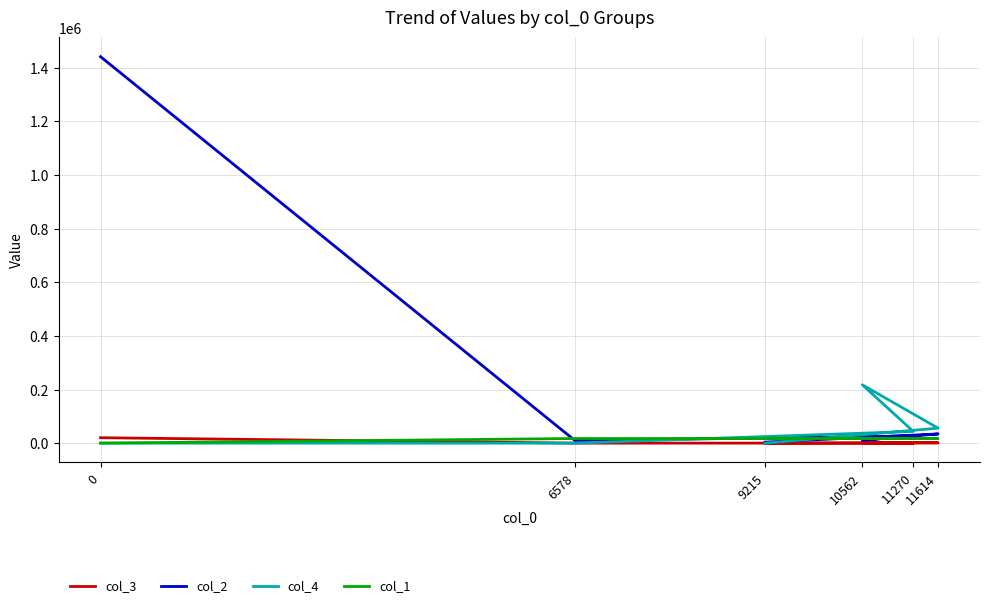

What is the difference between the col_3 values at 10562 and 0?

19279.1